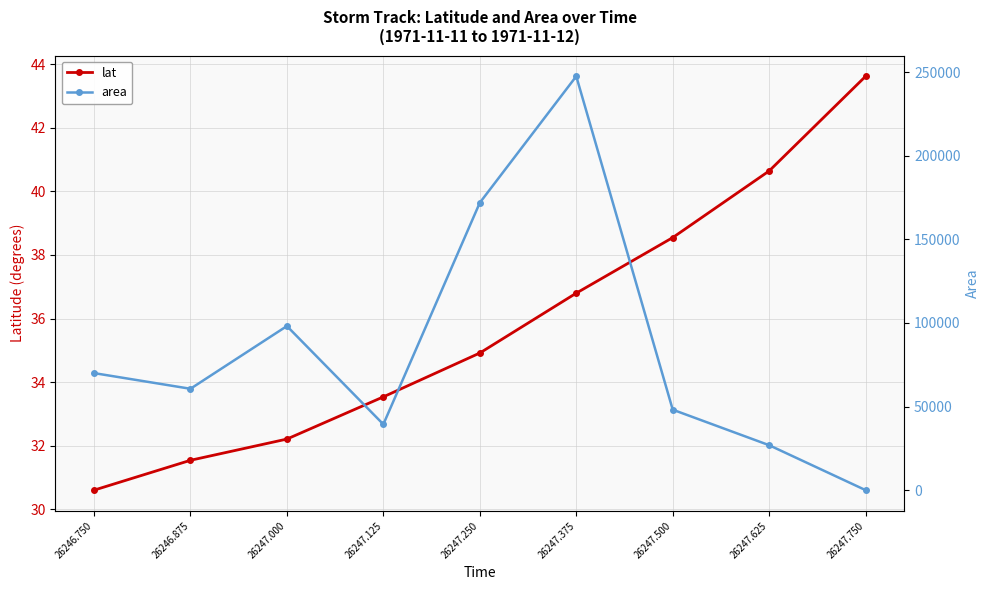

What is the value of the lat point at the 8th from the left?

40.6